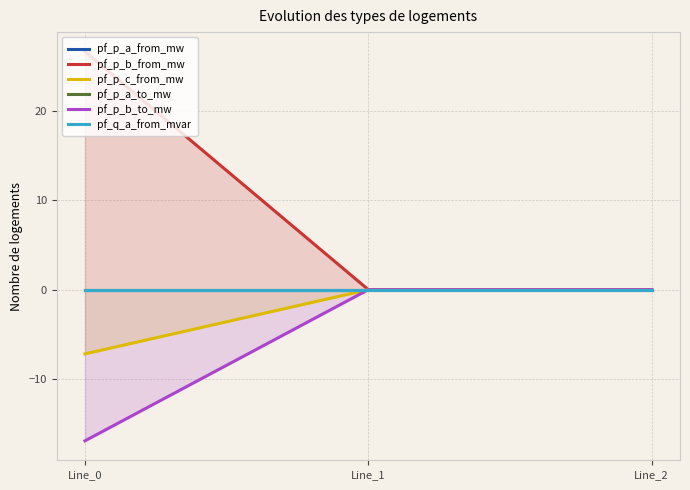

List the series in order of their peak value, lowest first.

pf_p_b_to_mw, pf_q_a_from_mvar, pf_p_a_from_mw, pf_p_c_from_mw, pf_p_a_to_mw, pf_p_b_from_mw